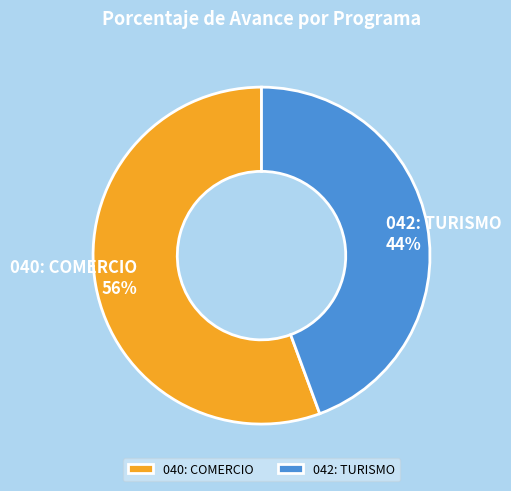

Approximately how many times larger is the value at 042: TURISMO compared to 040: COMERCIO?

0.8